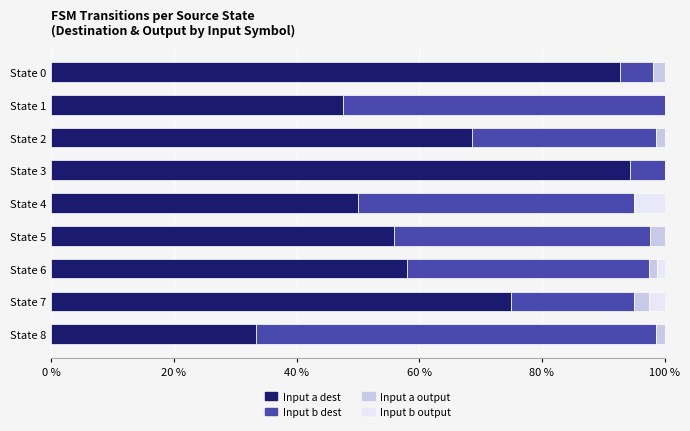

What is the highest value of the Input a dest series?

94.4